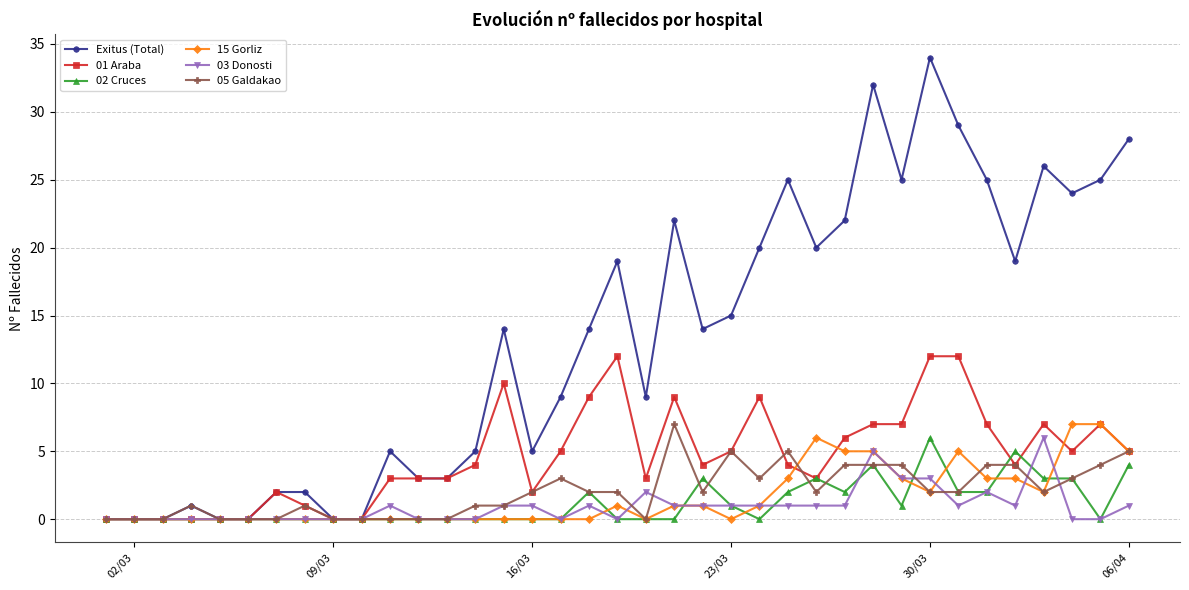

What is the value of the 03 Donosti point at the 30th from the left?

3